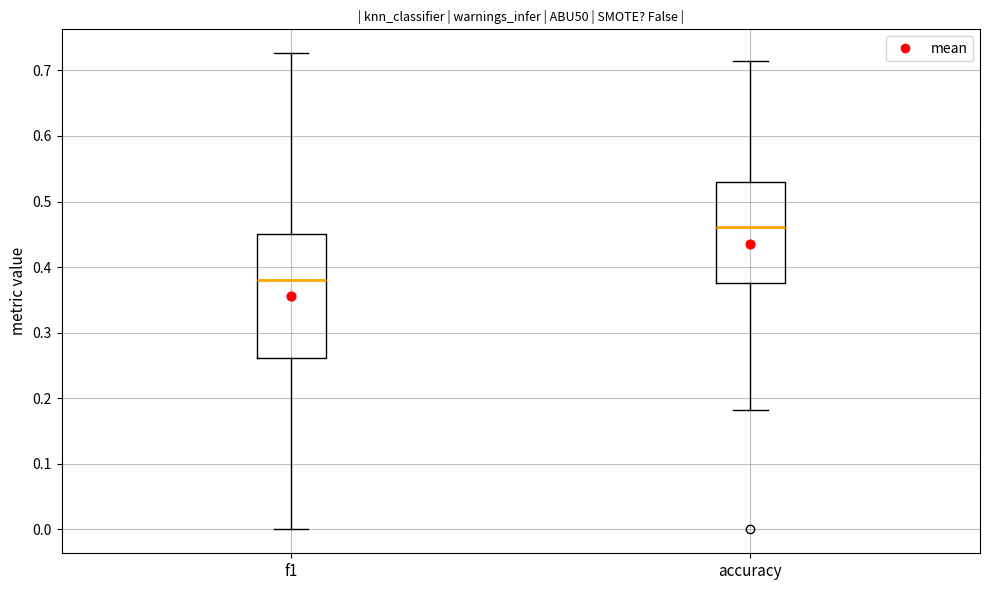

Which box is the tallest, from its lower edge to its upper edge?

f1